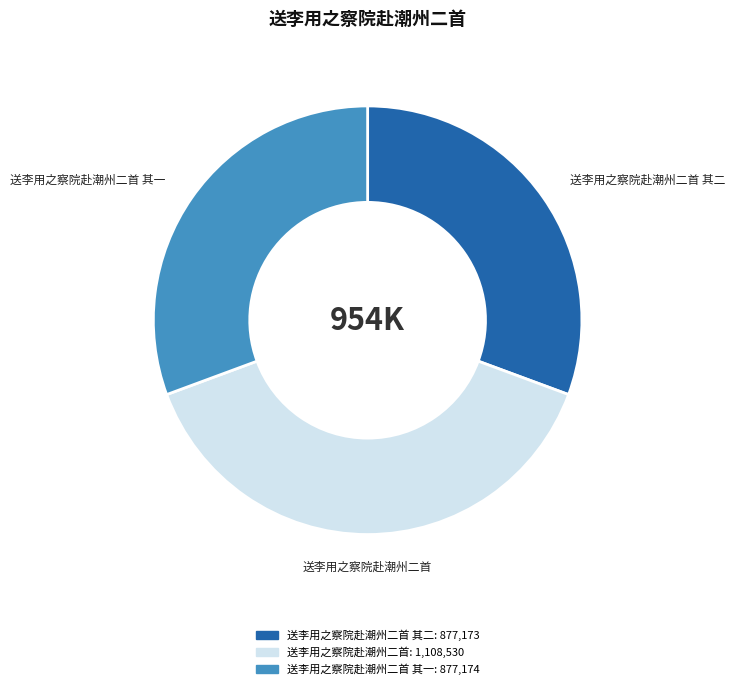

Which slice is the largest?

送李用之察院赴潮州二首